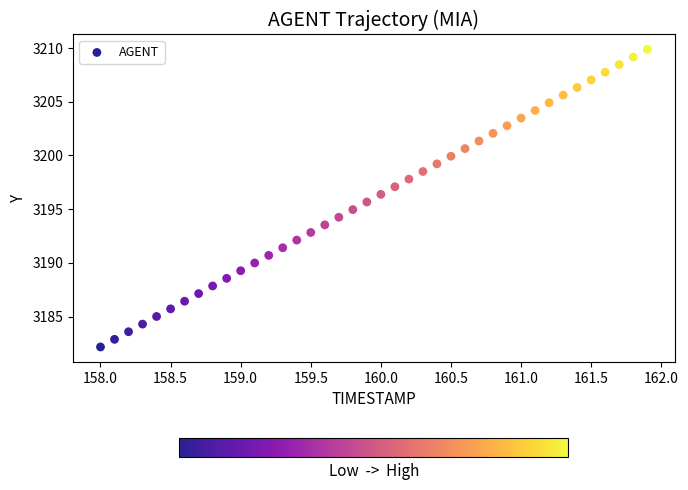

What is the range of Y values (max minus min)?

27.7